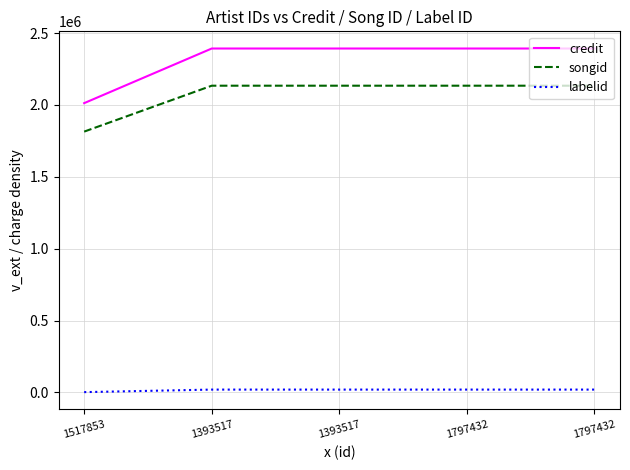

Does the chart display data point markers on the line(s)?

No